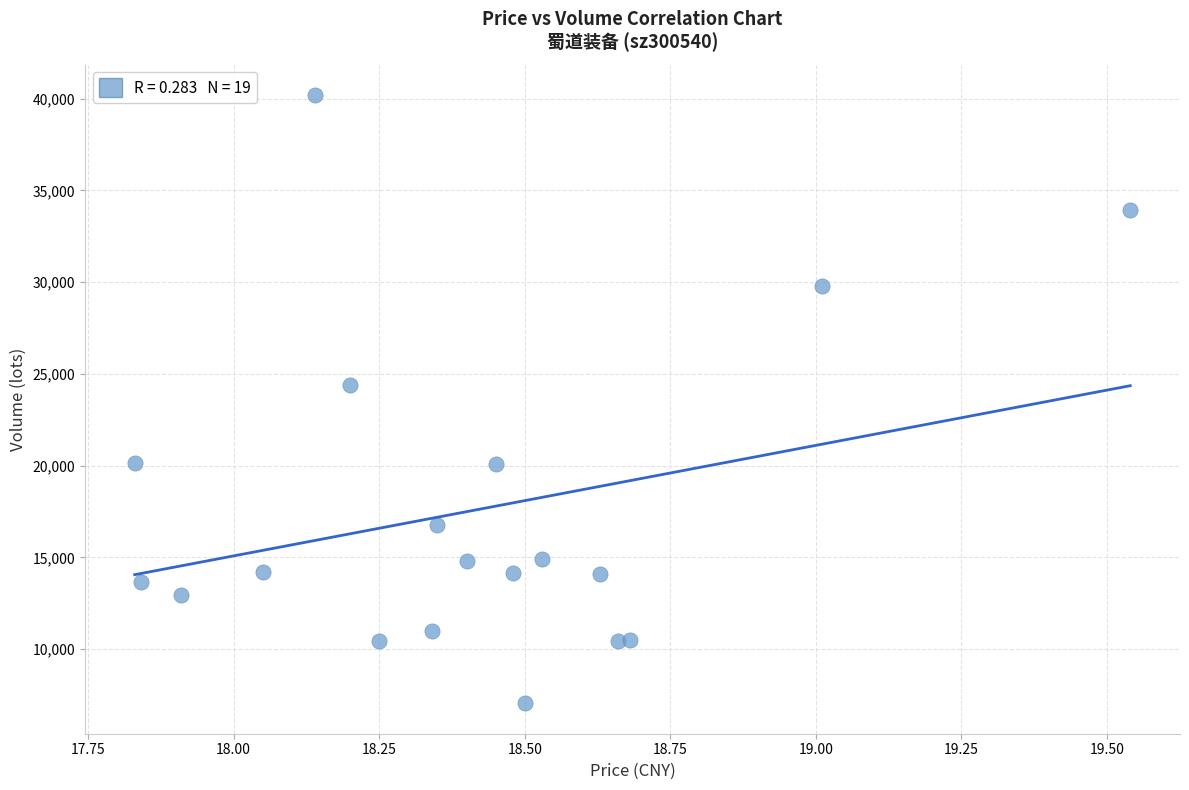

What is the range of Y values (max minus min)?

33137